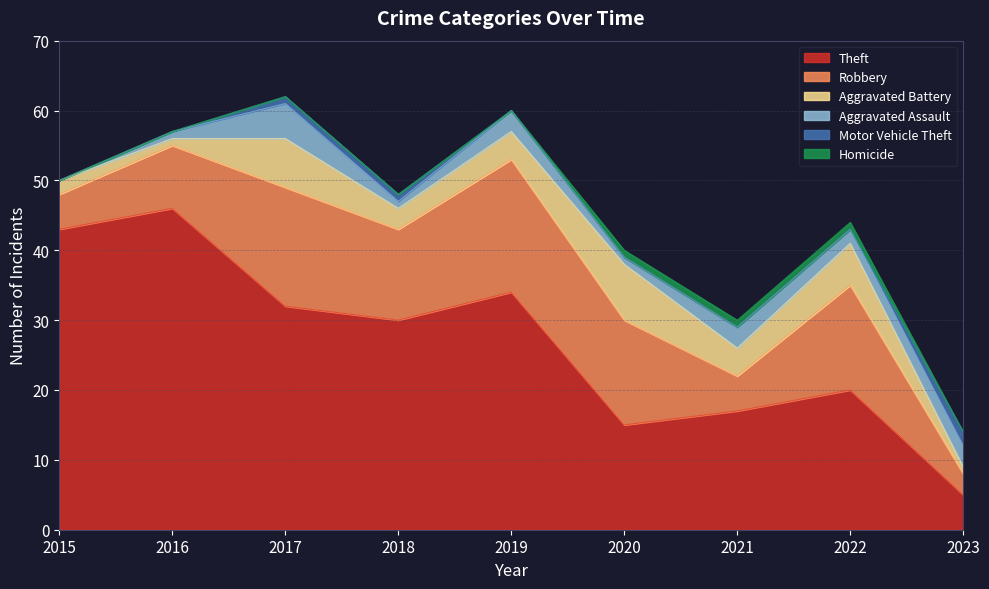

Reading left to right, extract all data points from this chart.

Theft: 2015=43	2016=46	2017=32	2018=30	2019=34	2020=15	2021=17	2022=20	2023=5
Robbery: 2015=5	2016=9	2017=17	2018=13	2019=19	2020=15	2021=5	2022=15	2023=3
Aggravated Battery: 2015=2	2016=1	2017=7	2018=3	2019=4	2020=8	2021=4	2022=6	2023=1
Aggravated Assault: 2015=0	2016=1	2017=5	2018=1	2019=3	2020=1	2021=3	2022=2	2023=3
Motor Vehicle Theft: 2015=0	2016=0	2017=1	2018=1	2019=0	2020=0	2021=0	2022=0	2023=2
Homicide: 2015=0	2016=0	2017=0	2018=0	2019=0	2020=1	2021=1	2022=1	2023=0